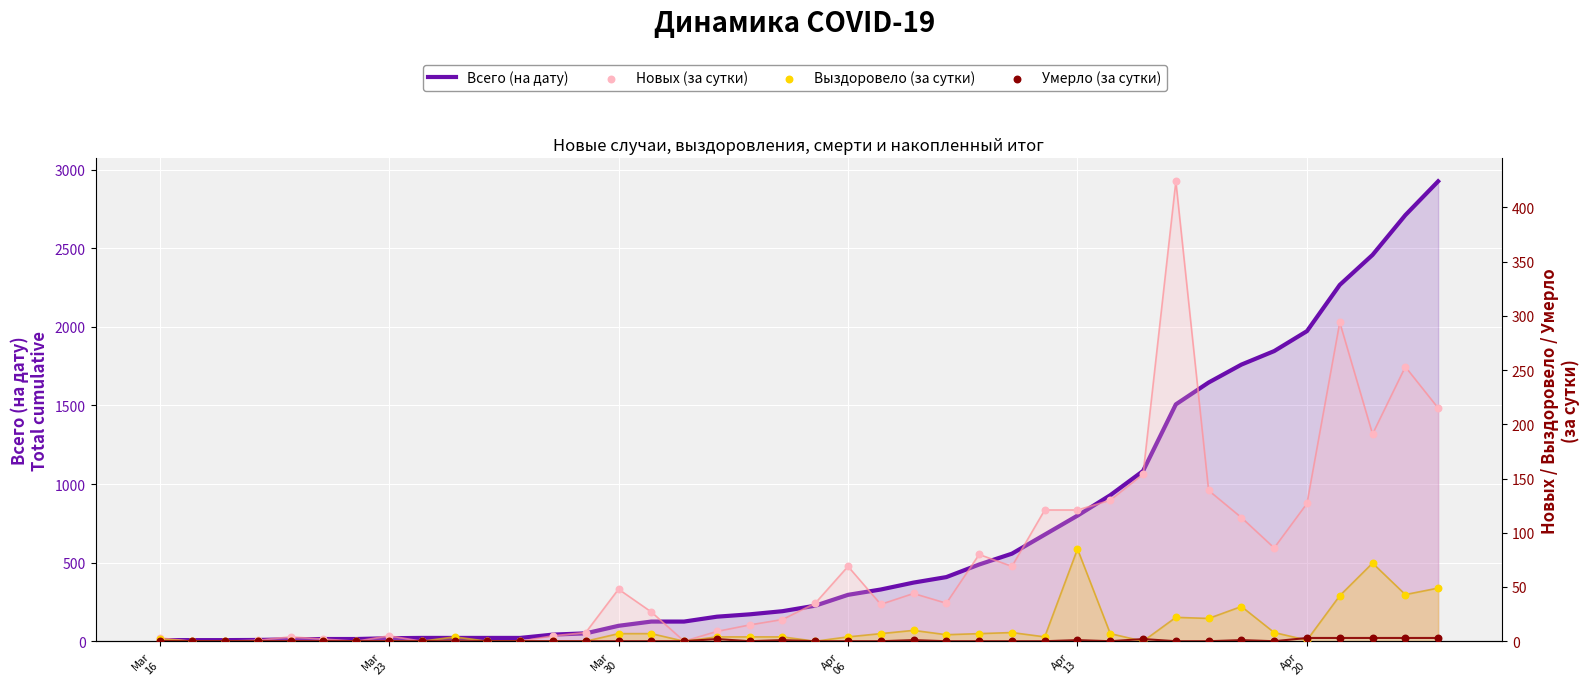

Which series has the largest total across all categories?

Всего (на дату)